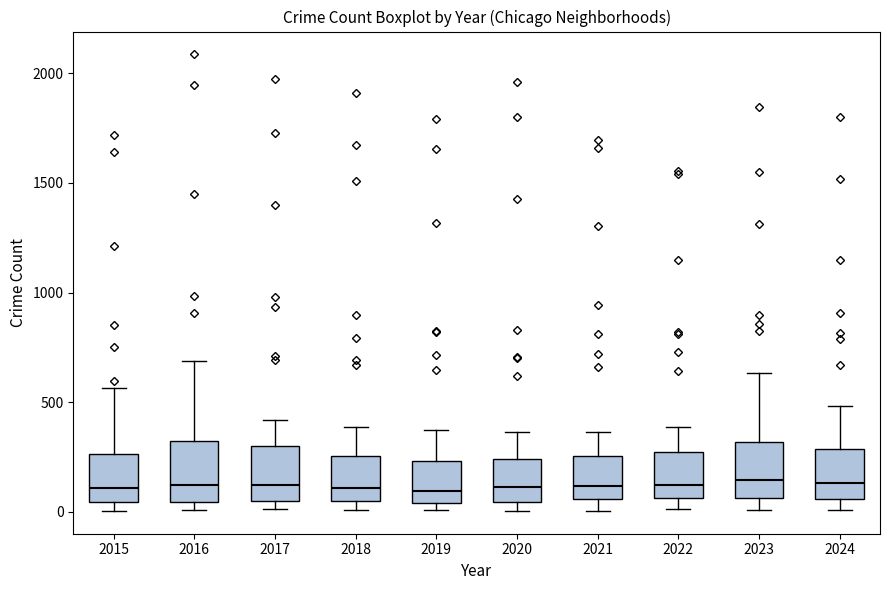

Where does the median line of the box at x = 2022 sit on the y-axis? The values are not printed on the chart, so give them approximately, as read against the axis.

100